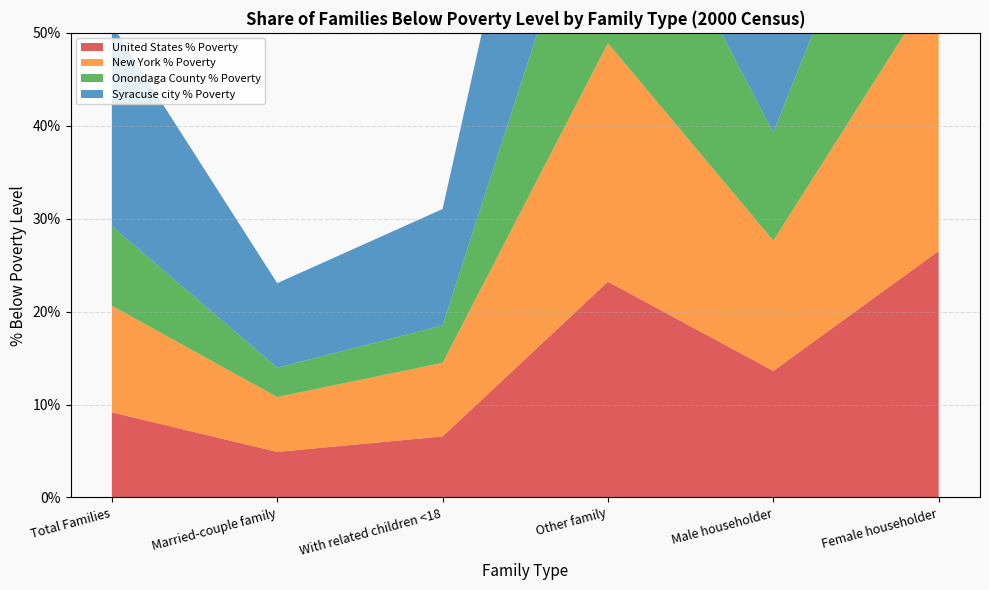

Reading left to right, list all the values displayed in this chart.

United States % Poverty: Total Families=0.1	Married-couple family=0.0	With related children <18=0.1	Other family=0.2	Male householder=0.1	Female householder=0.3
New York % Poverty: Total Families=0.1	Married-couple family=0.1	With related children <18=0.1	Other family=0.3	Male householder=0.1	Female householder=0.3
Onondaga County % Poverty: Total Families=0.1	Married-couple family=0.0	With related children <18=0.0	Other family=0.2	Male householder=0.1	Female householder=0.3
Syracuse city % Poverty: Total Families=0.2	Married-couple family=0.1	With related children <18=0.1	Other family=0.4	Male householder=0.2	Female householder=0.4